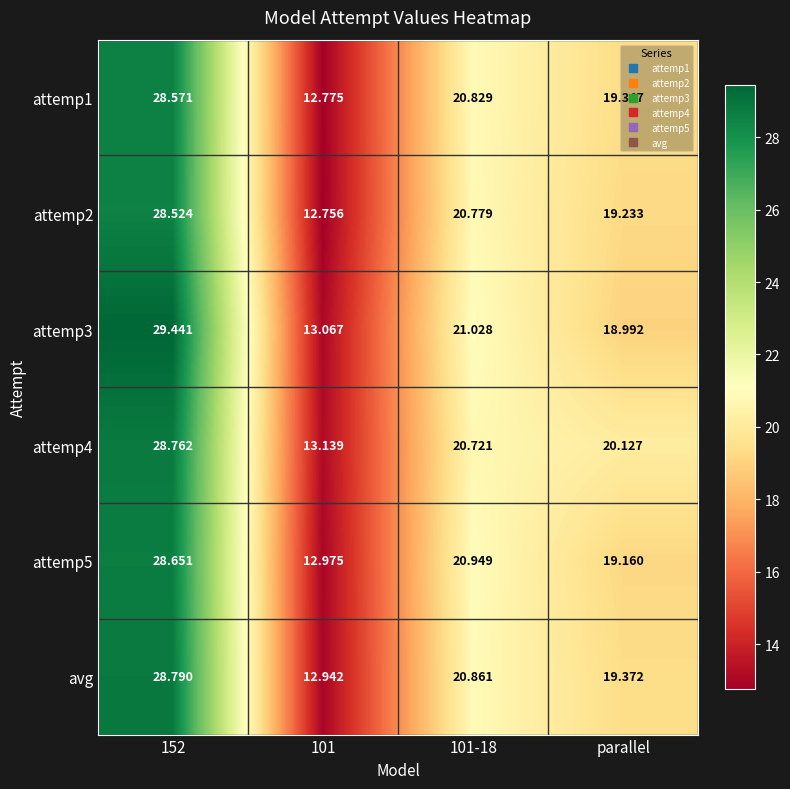

At how many categories does at least one series exceed 15?

3